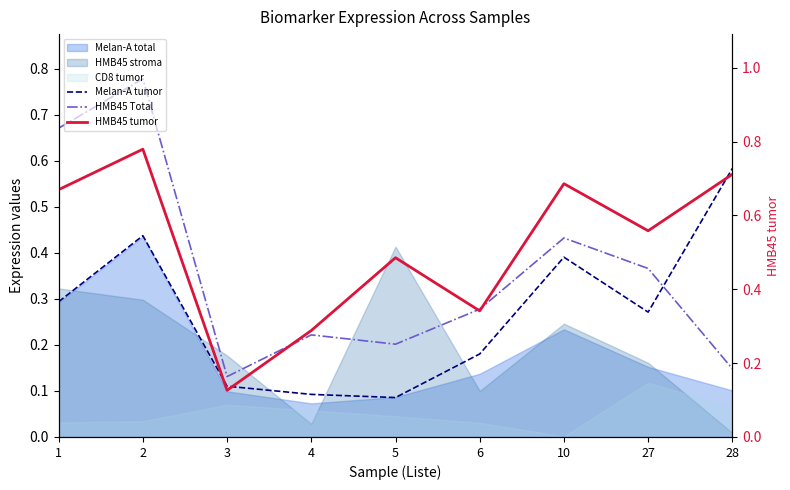

What is the difference between the maximum and minimum values in the HMB45 tumor series?

0.7